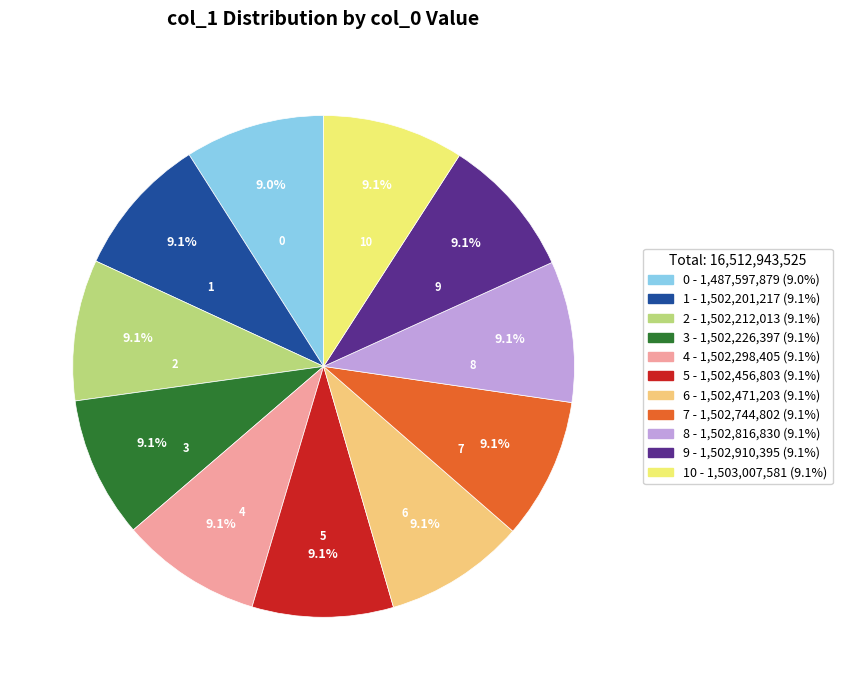

Is there a majority slice in this chart?

No